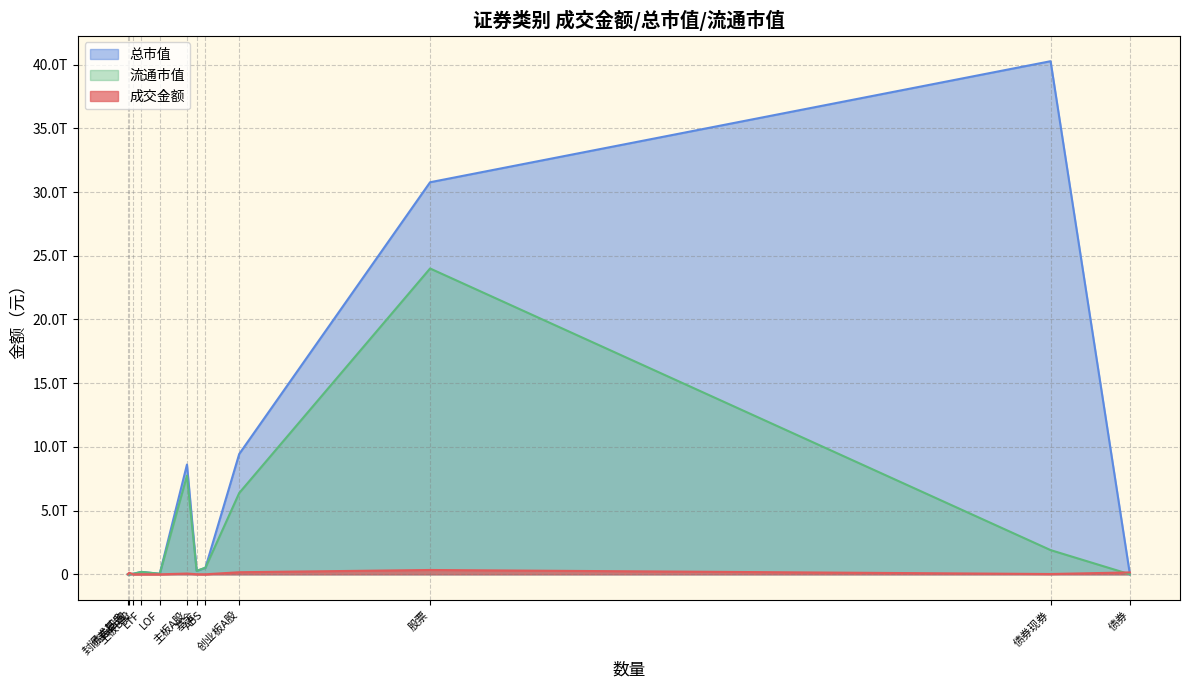

What is the sum of all 成交金额 values?

875701371841.7